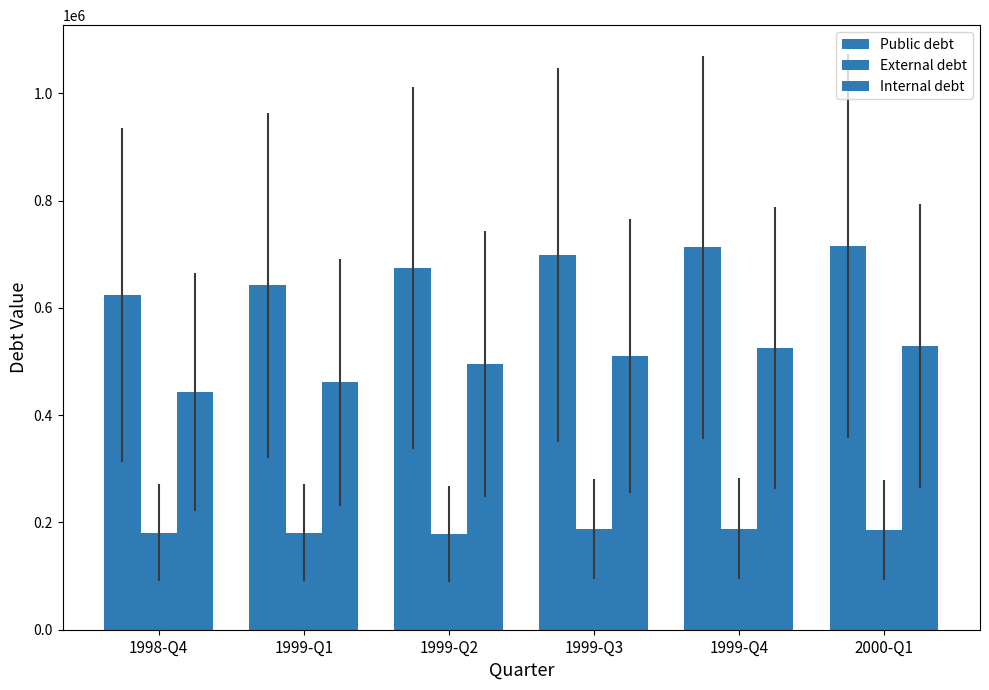

How many distinct data groups are displayed?

3